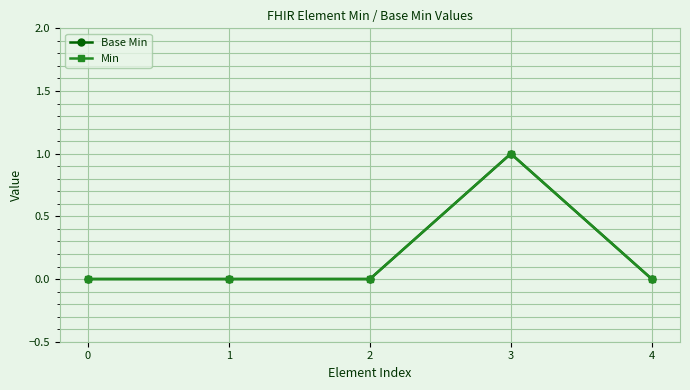

Reading left to right, transcribe all the data shown in this chart.

Base Min: 0	0	0	1	0
Min: 0	0	0	1	0